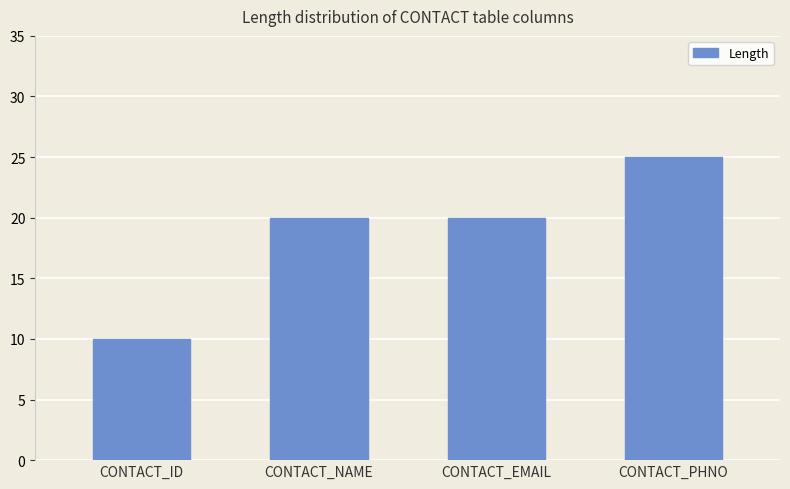

What is the label of the 1st bar from the right?

CONTACT_PHNO